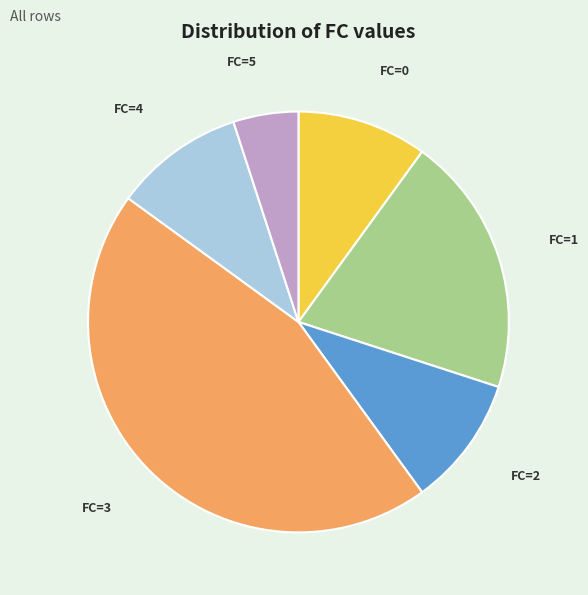

Which category has the biggest portion of the pie?

FC=3